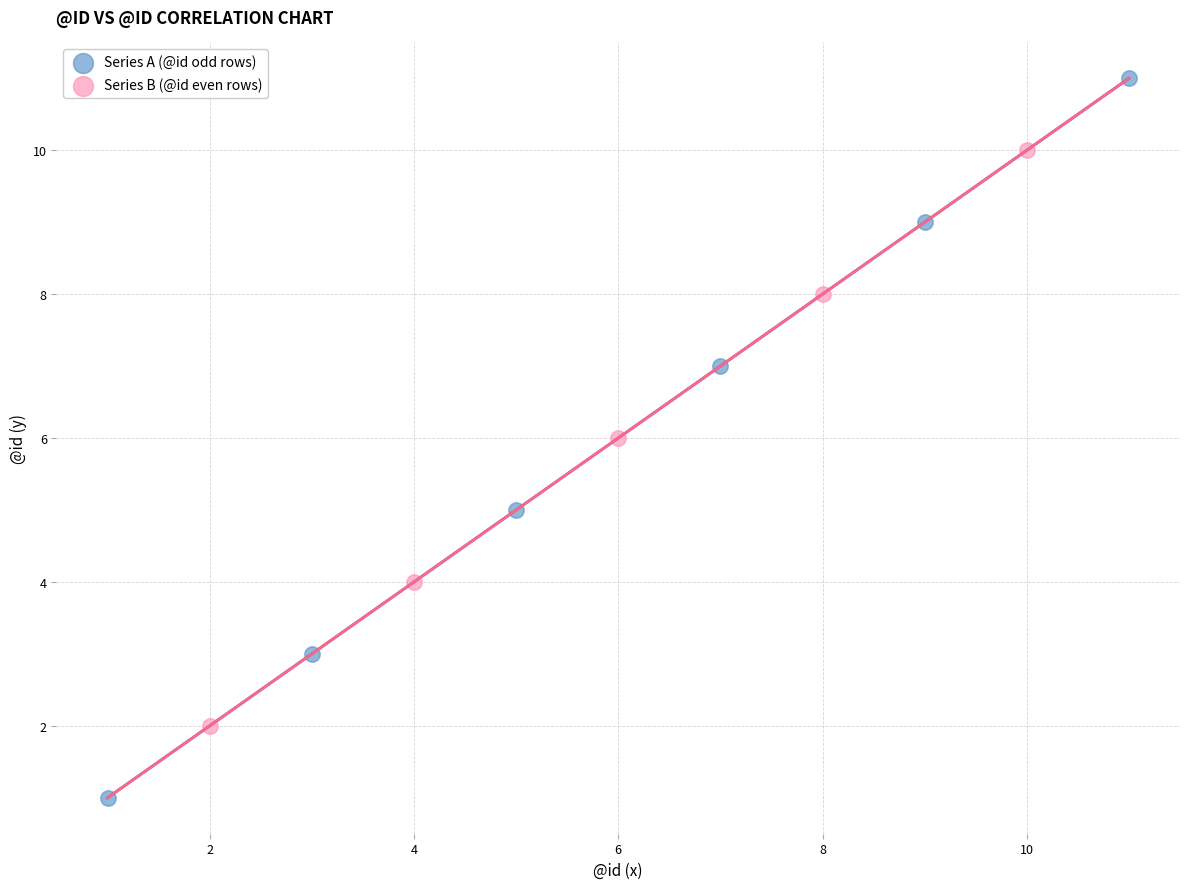

Which series contains the highest Y value?

Series A (@id odd rows)